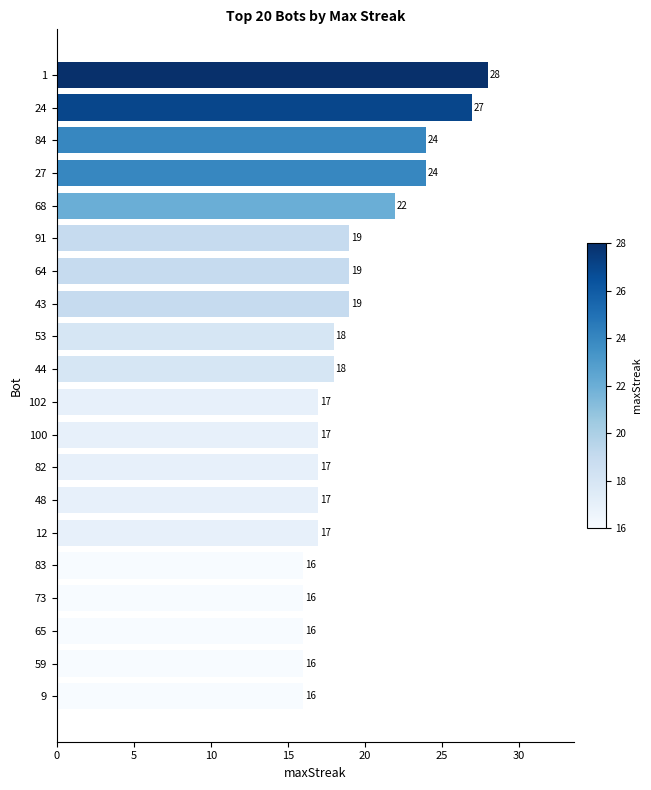

Reading top to bottom, what are all the values shown in this chart?

1=28	24=27	84=24	27=24	68=22	91=19	64=19	43=19	53=18	44=18	102=17	100=17	82=17	48=17	12=17	83=16	73=16	65=16	59=16	9=16